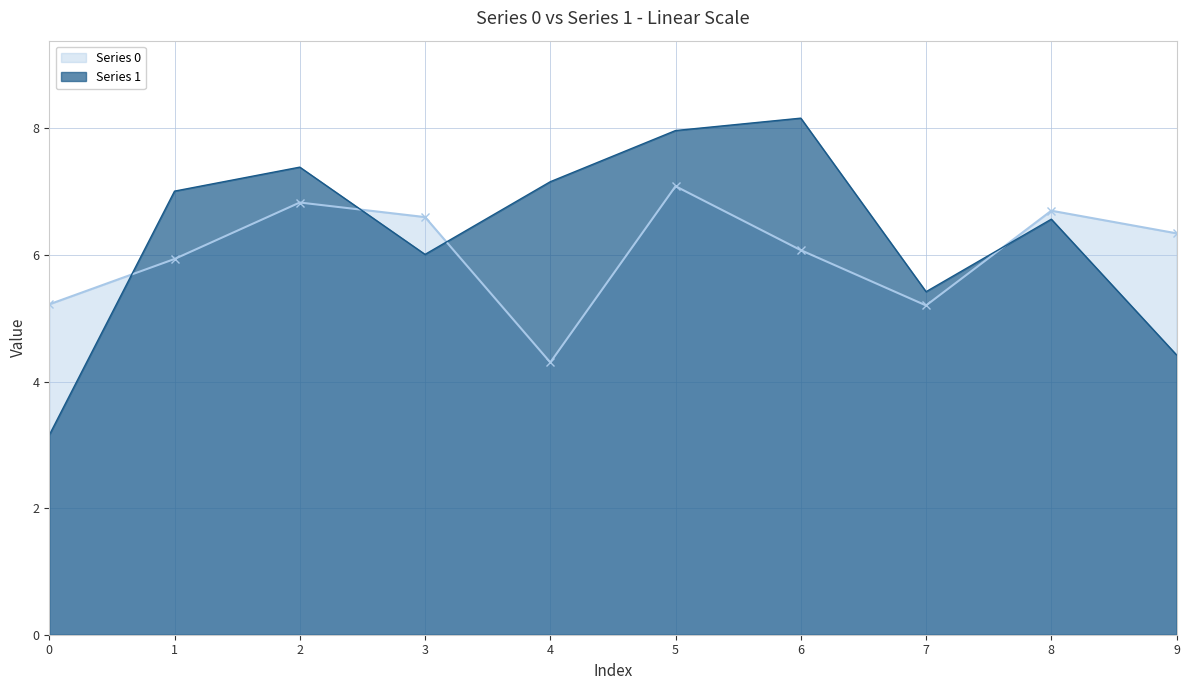

What is the difference between the second highest and second lowest values in the Series 1 series?

3.5